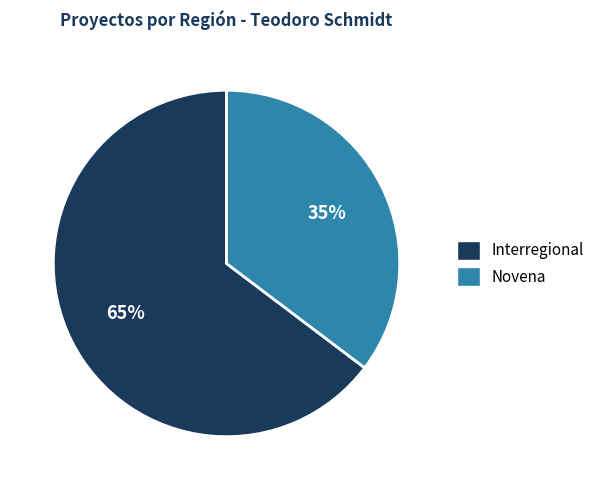

What is the majority slice?

Interregional